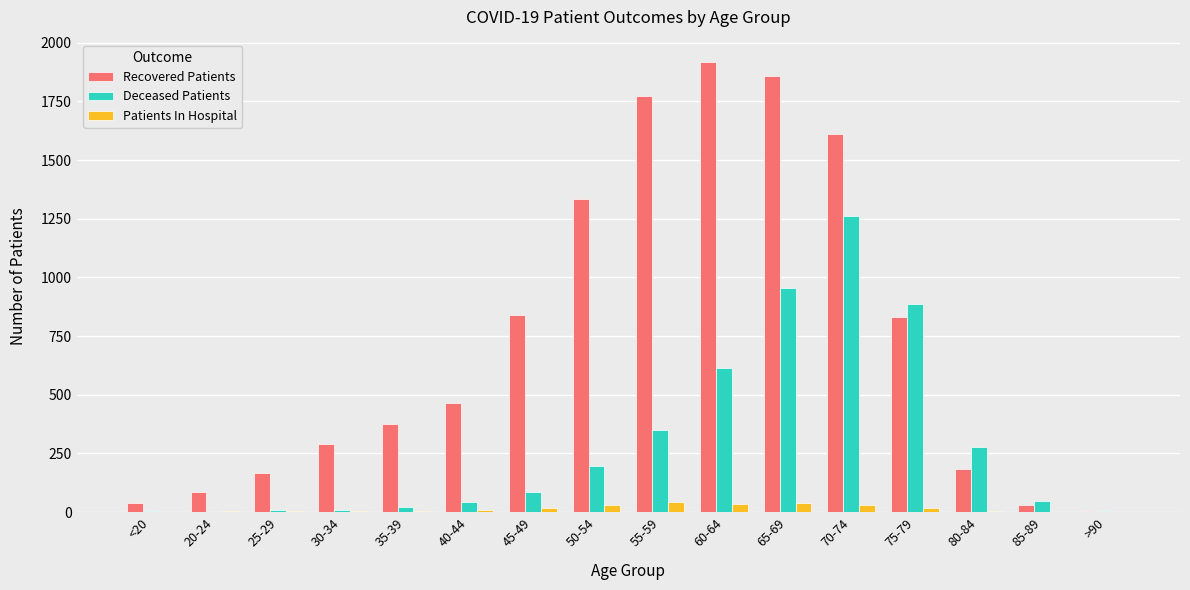

Is it true that Recovered Patients equals 638 at 35-39?

False